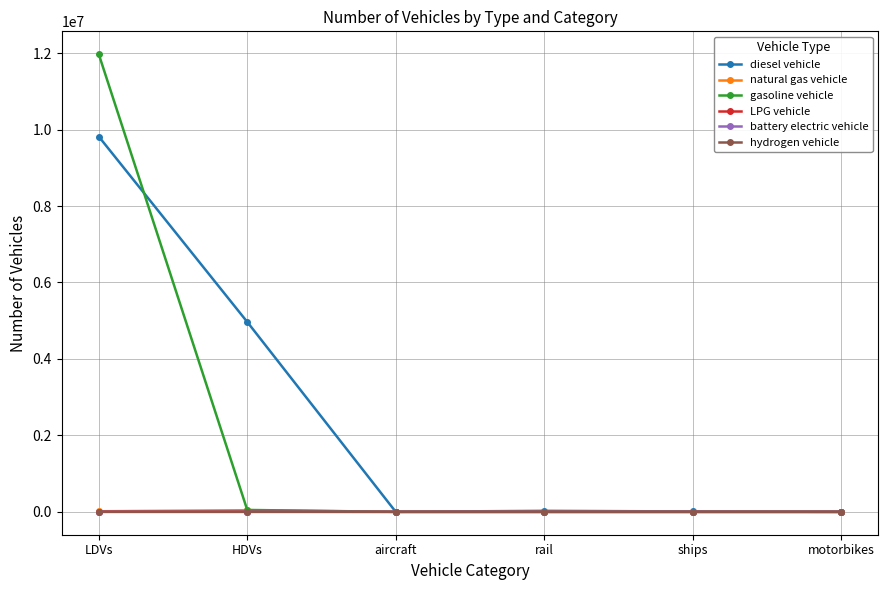

Which series has the widest spread of values?

gasoline vehicle